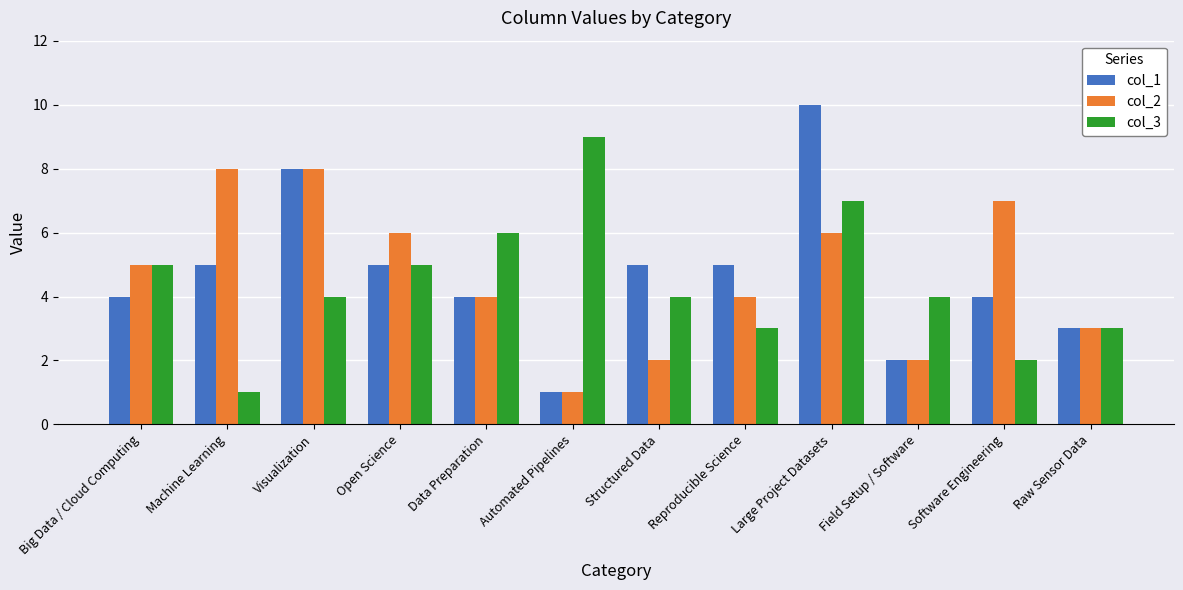

What are all the series names shown in the legend?

col_1, col_2, col_3